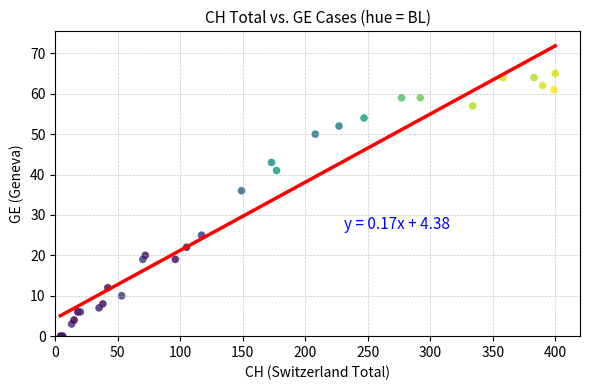

What Y value in the scatter plot is closest to 32?

36